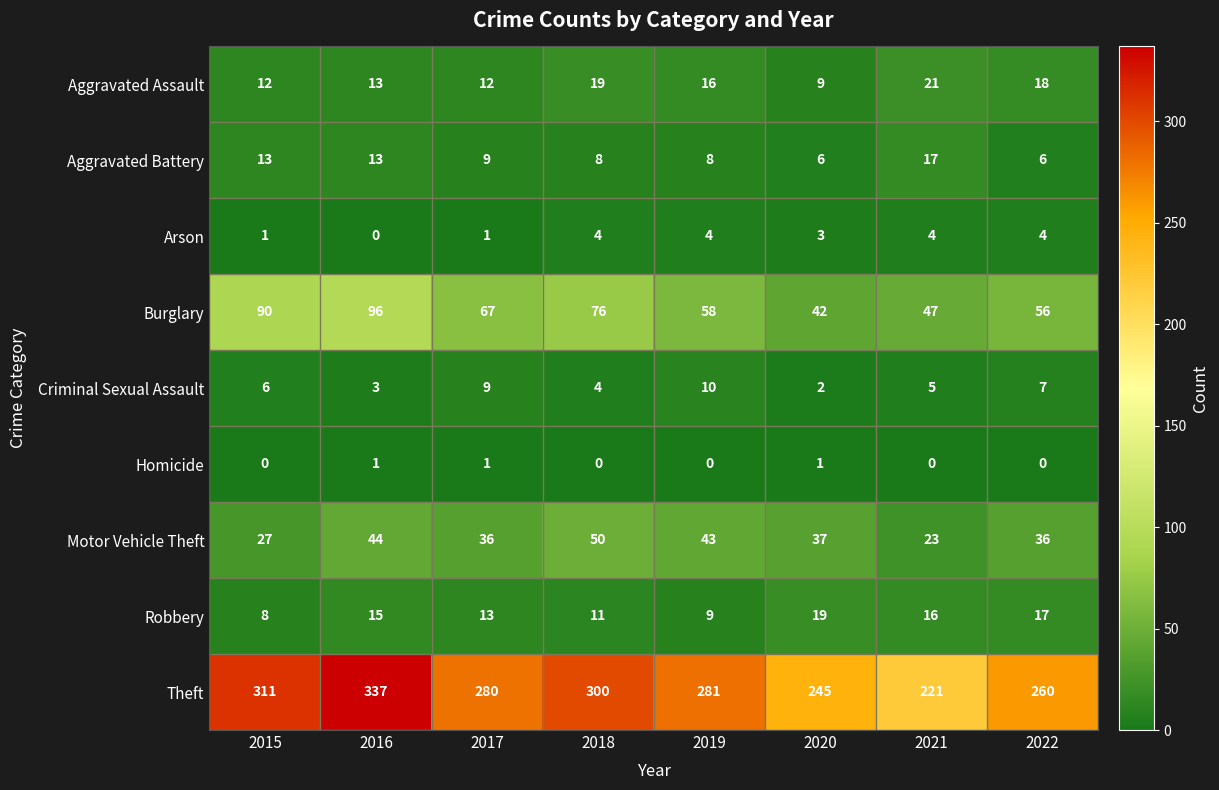

Which series has the widest spread of values?

Theft